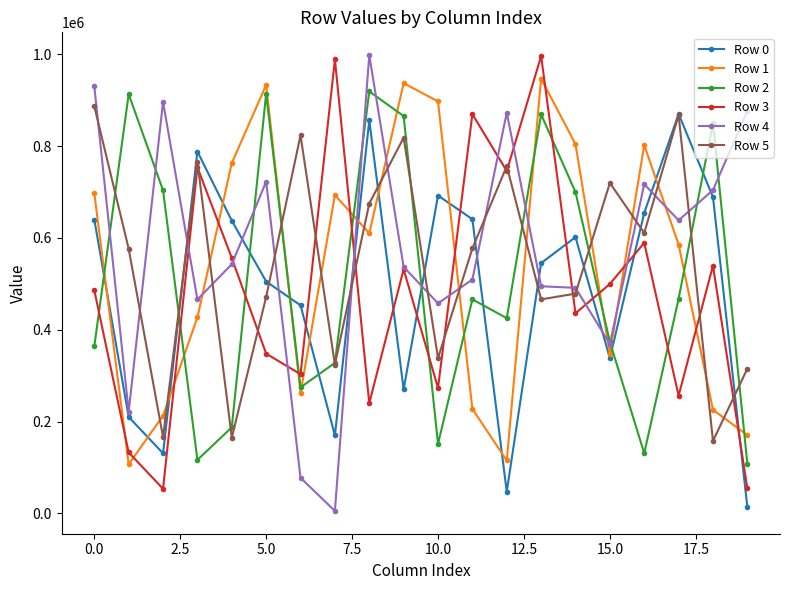

Which series has the largest range (max minus min)?

Row 4